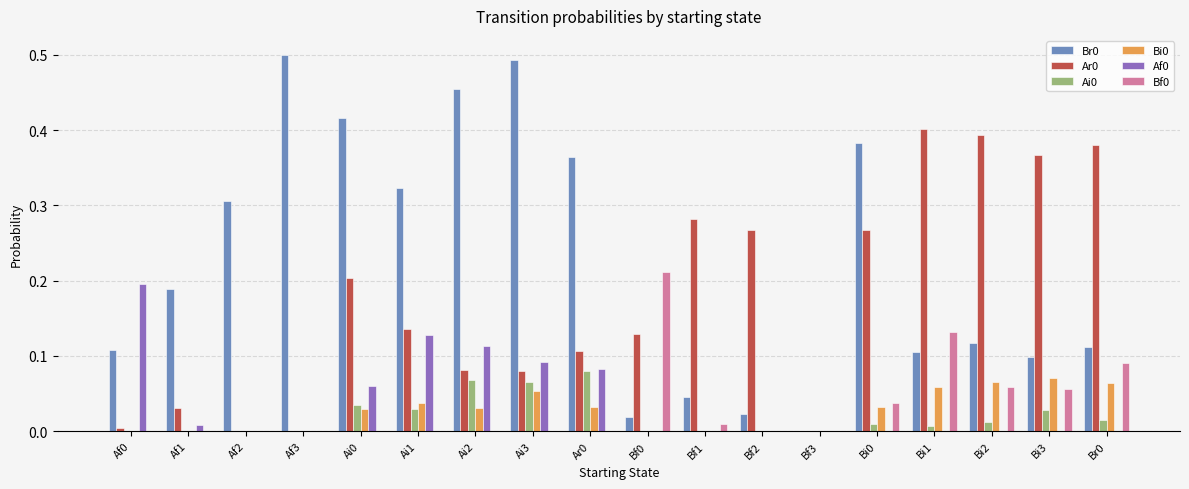

The Bf0 series shows 0.0 at Af3. True or false?

True